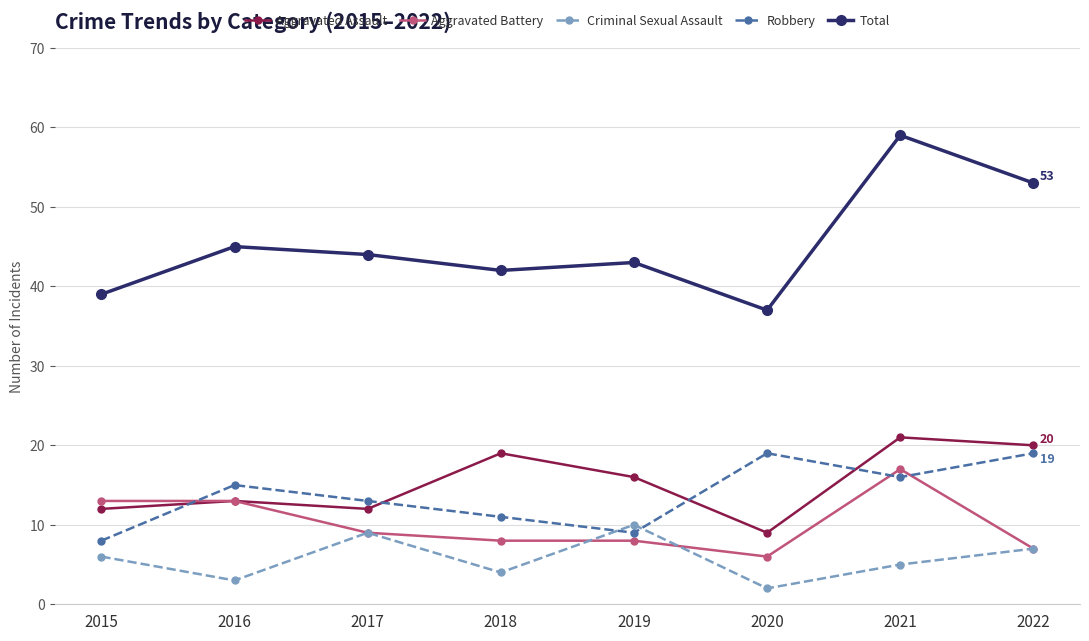

Where does the Aggravated Assault series first go above 16?

2018